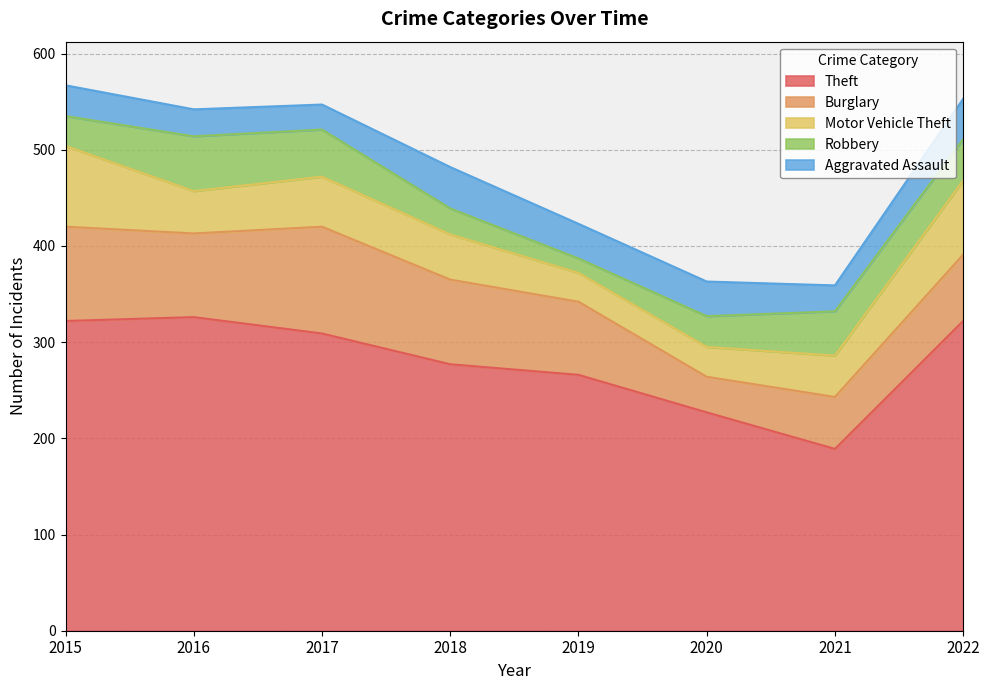

Reading left to right, list all the values displayed in this chart.

Theft: 2015=322	2016=326	2017=309	2018=277	2019=266	2020=227	2021=189	2022=322
Burglary: 2015=98	2016=87	2017=111	2018=88	2019=76	2020=37	2021=54	2022=69
Motor Vehicle Theft: 2015=84	2016=44	2017=52	2018=47	2019=30	2020=31	2021=43	2022=77
Robbery: 2015=31	2016=57	2017=49	2018=27	2019=15	2020=32	2021=46	2022=43
Aggravated Assault: 2015=32	2016=28	2017=26	2018=43	2019=36	2020=36	2021=27	2022=42